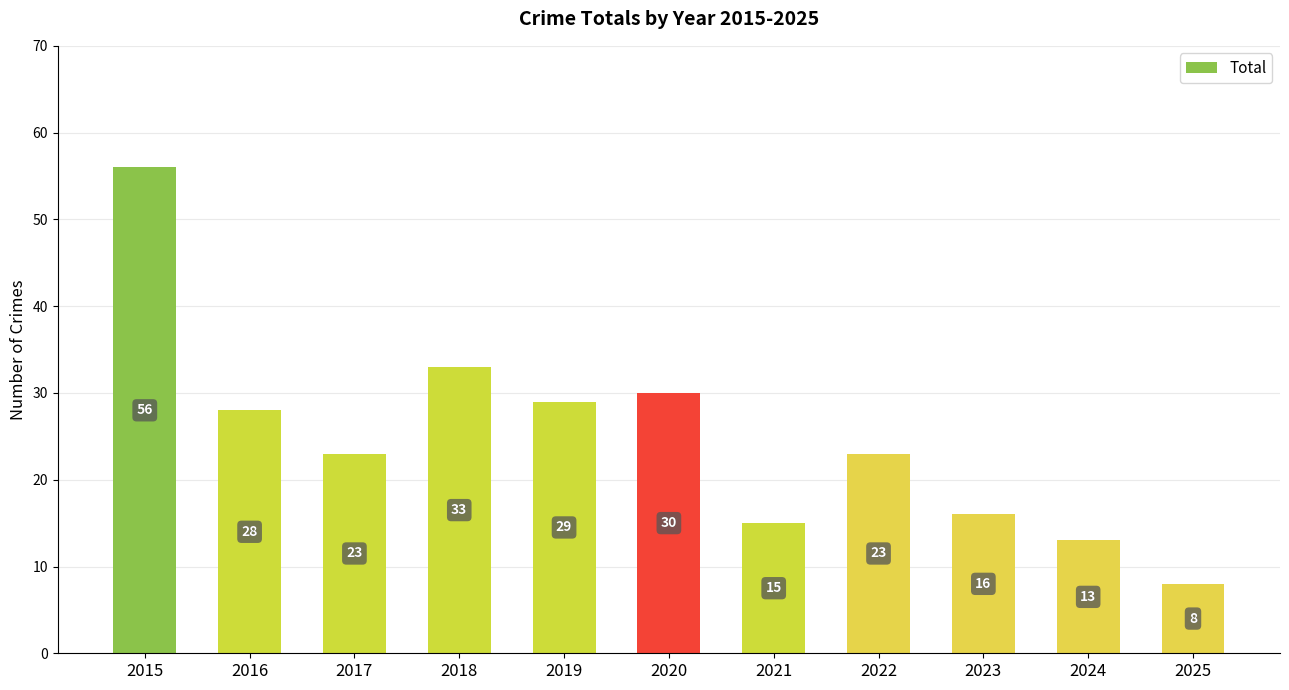

Which label corresponds to the largest value in the chart?

2015